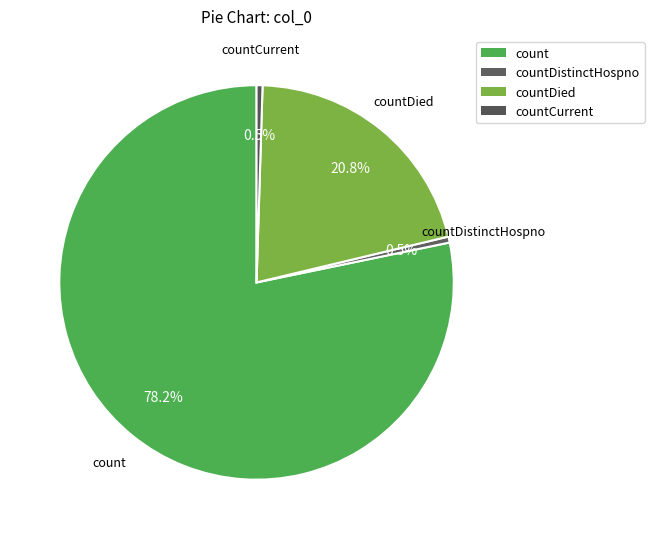

How many slices are in this pie chart?

4